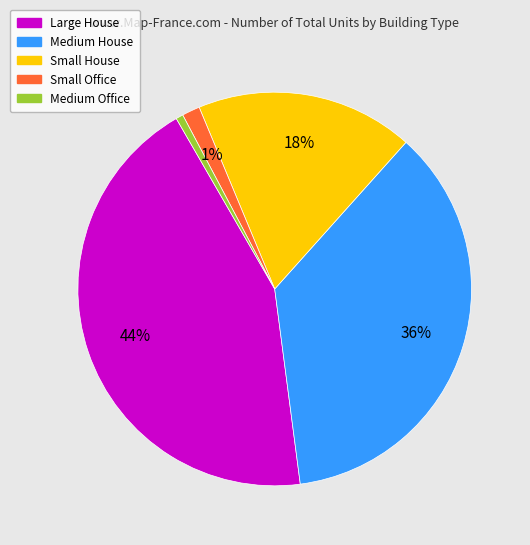

What percentage is the Large House slice, to the nearest percent?

44%